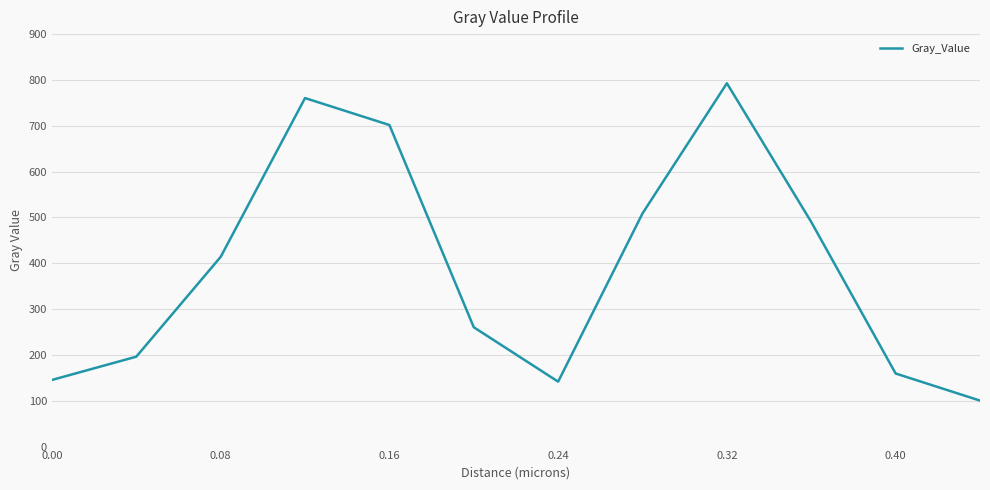

What is the difference between the maximum and minimum values?

692.4